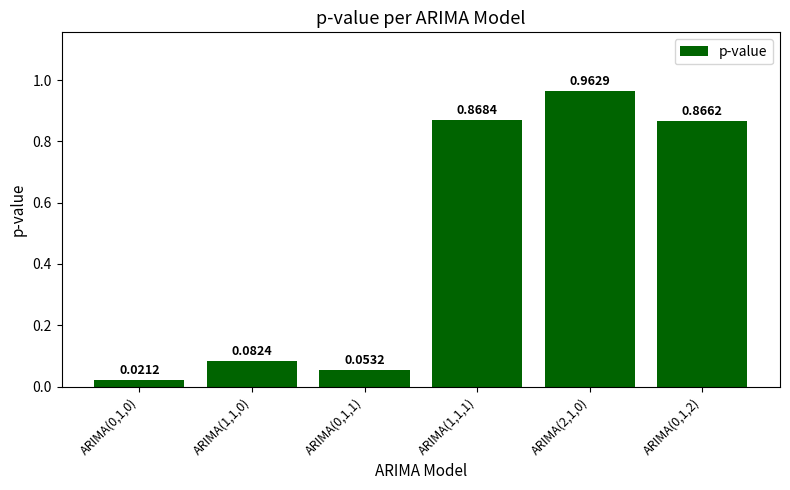

What is the sum of all values?

2.9